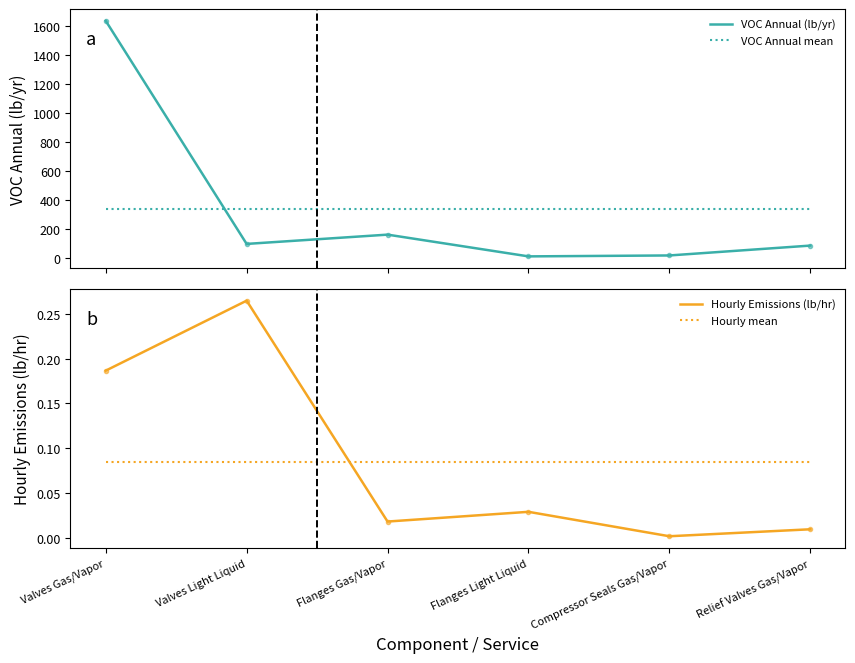

How many interior local valleys does the Hourly Emissions (lb/hr) series have?

2